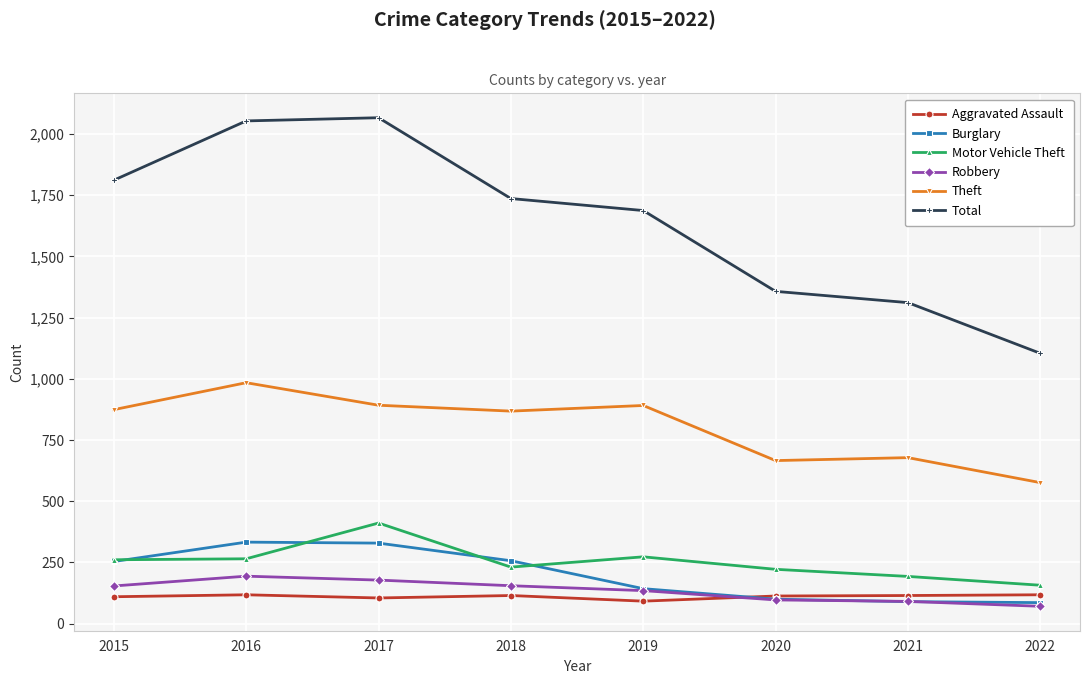

What is the average value of the Theft series?

804